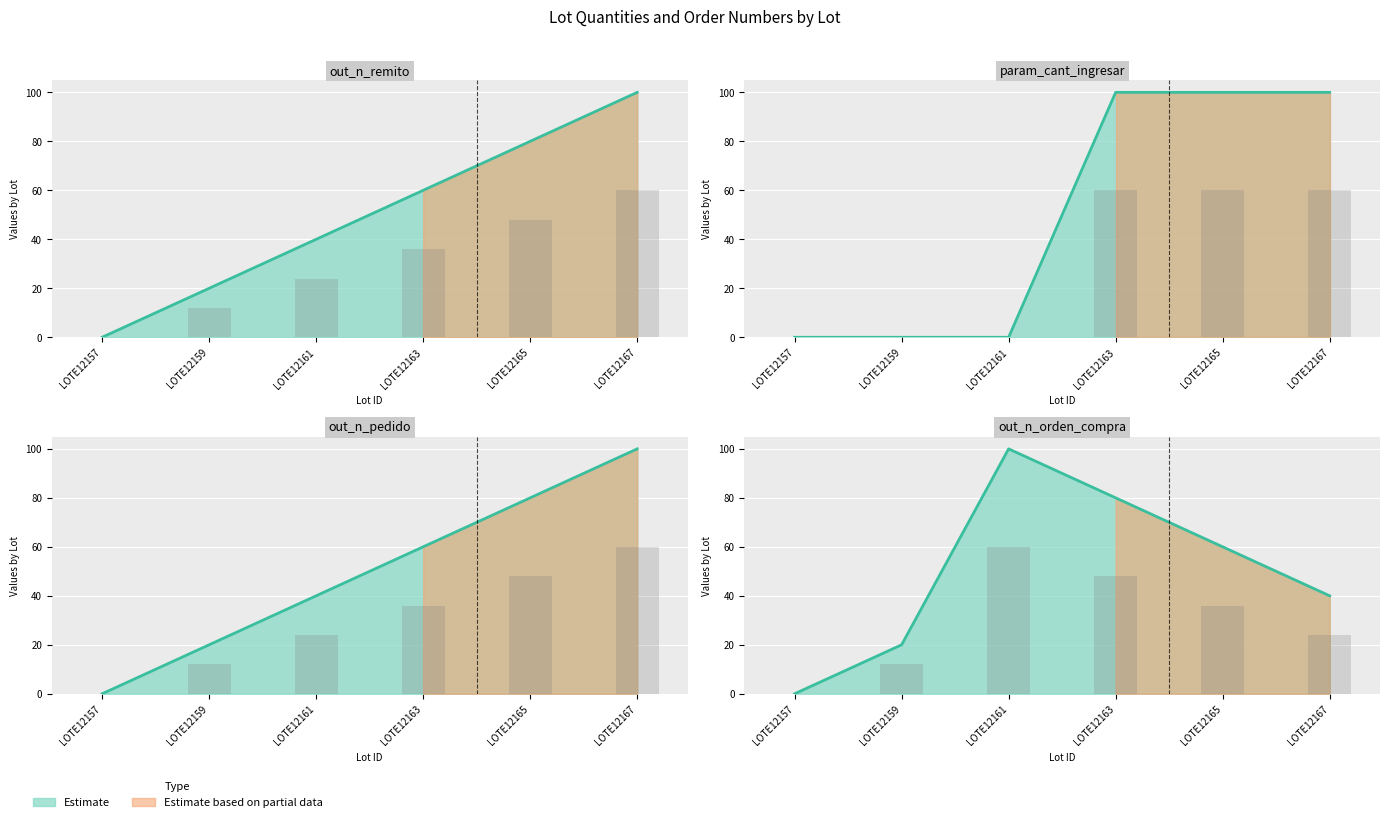

How many values in out_n_remito are above zero?

5